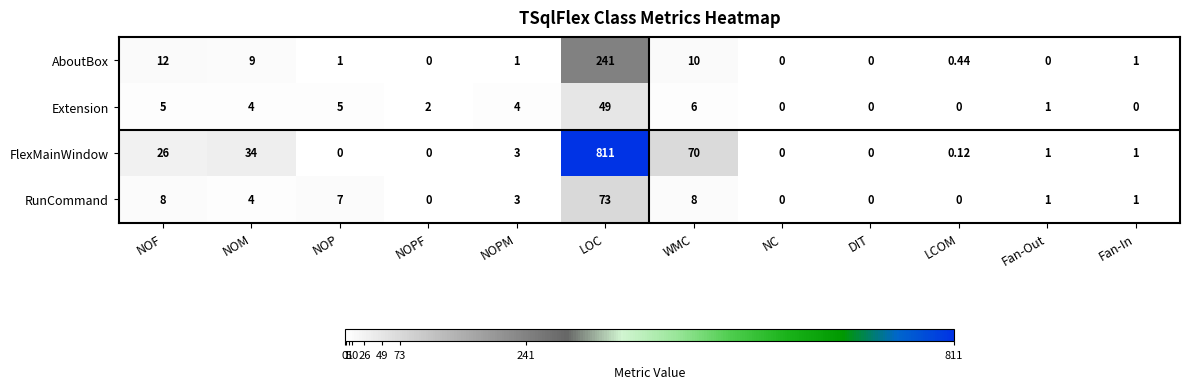

At which category does the chart reach its peak across all series?

LOC